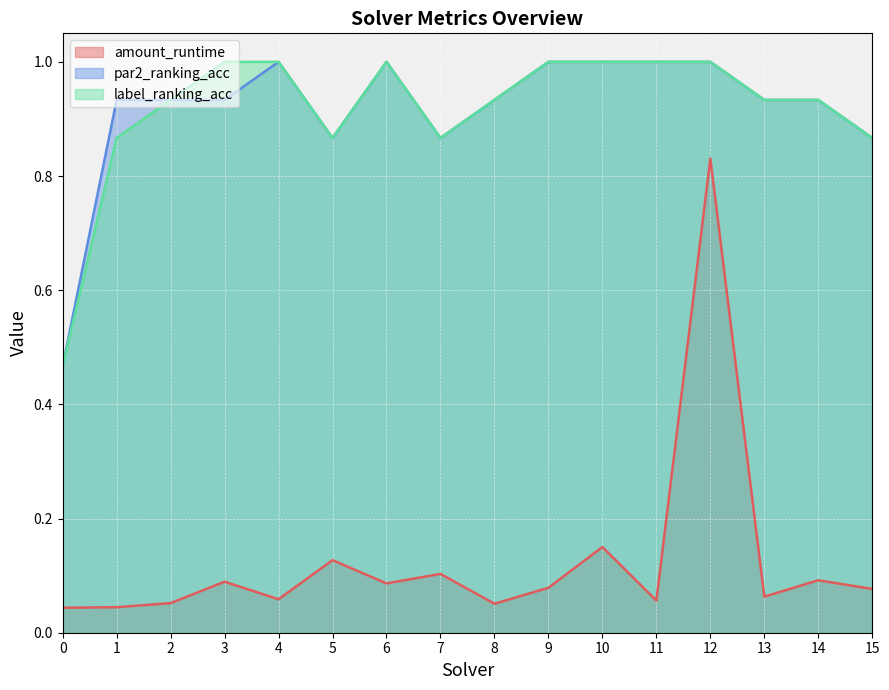

How many lines are shown in the chart?

3